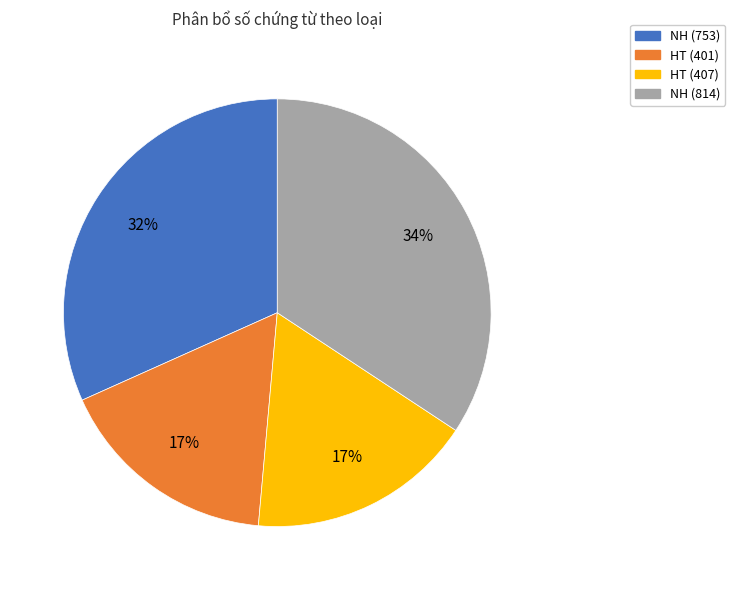

Does any single category account for the majority?

No